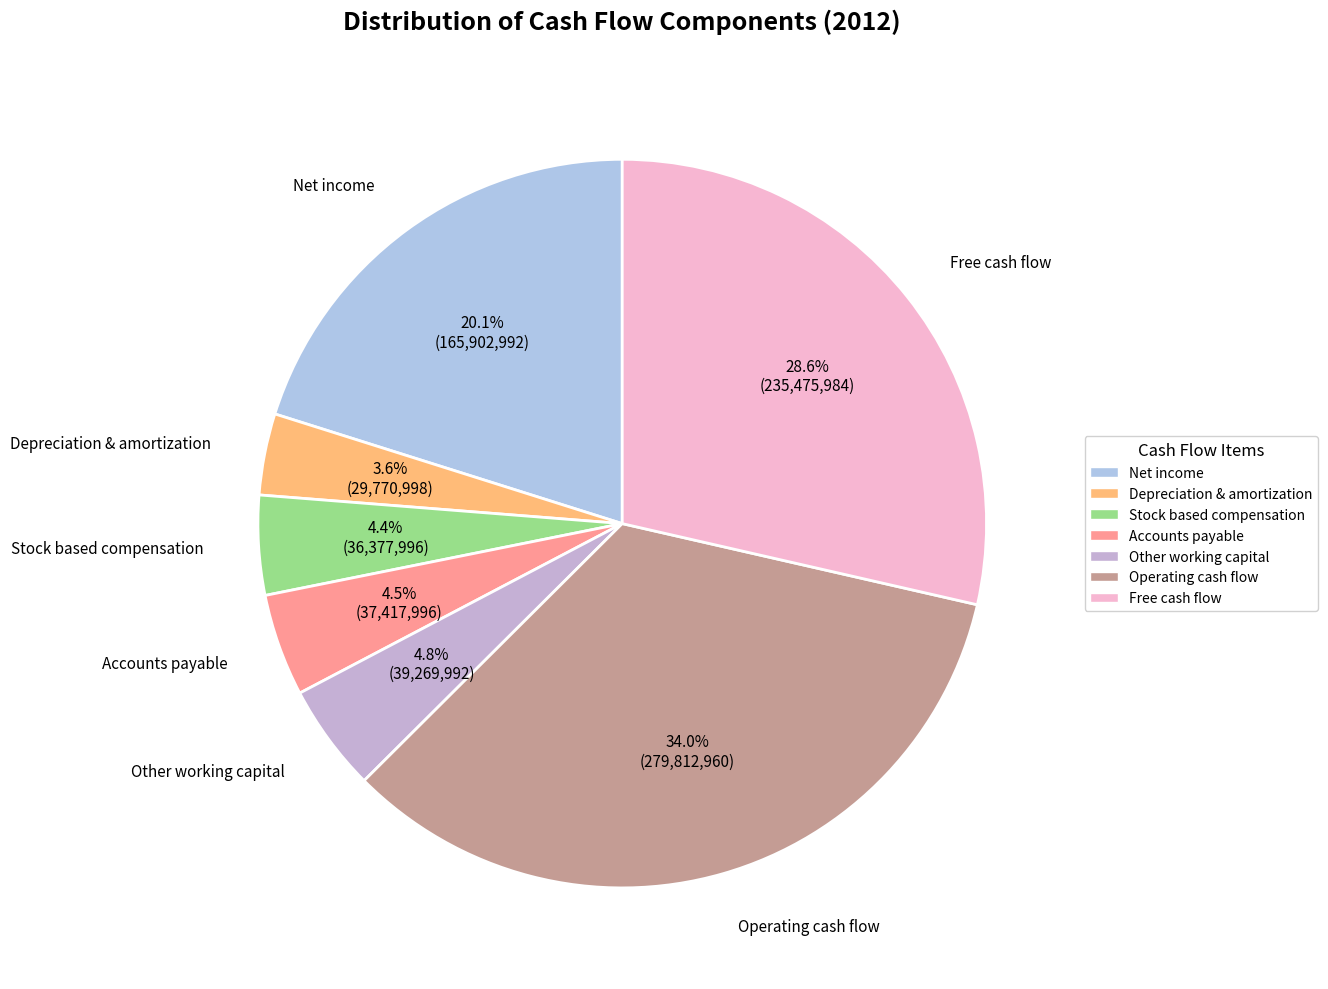

Which slice is the largest?

Operating cash flow